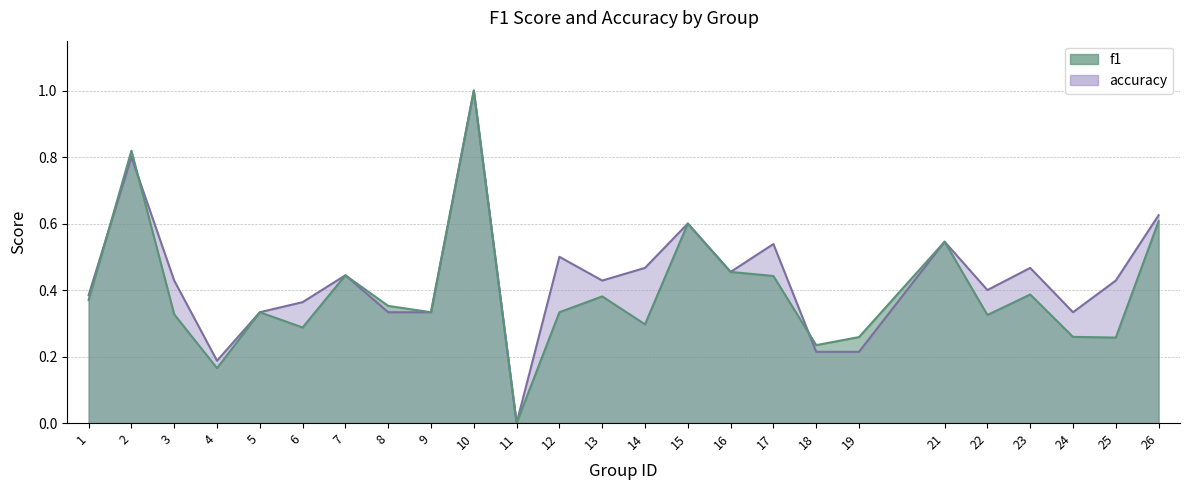

Between 22 and 24, which series saw the biggest shift?

accuracy